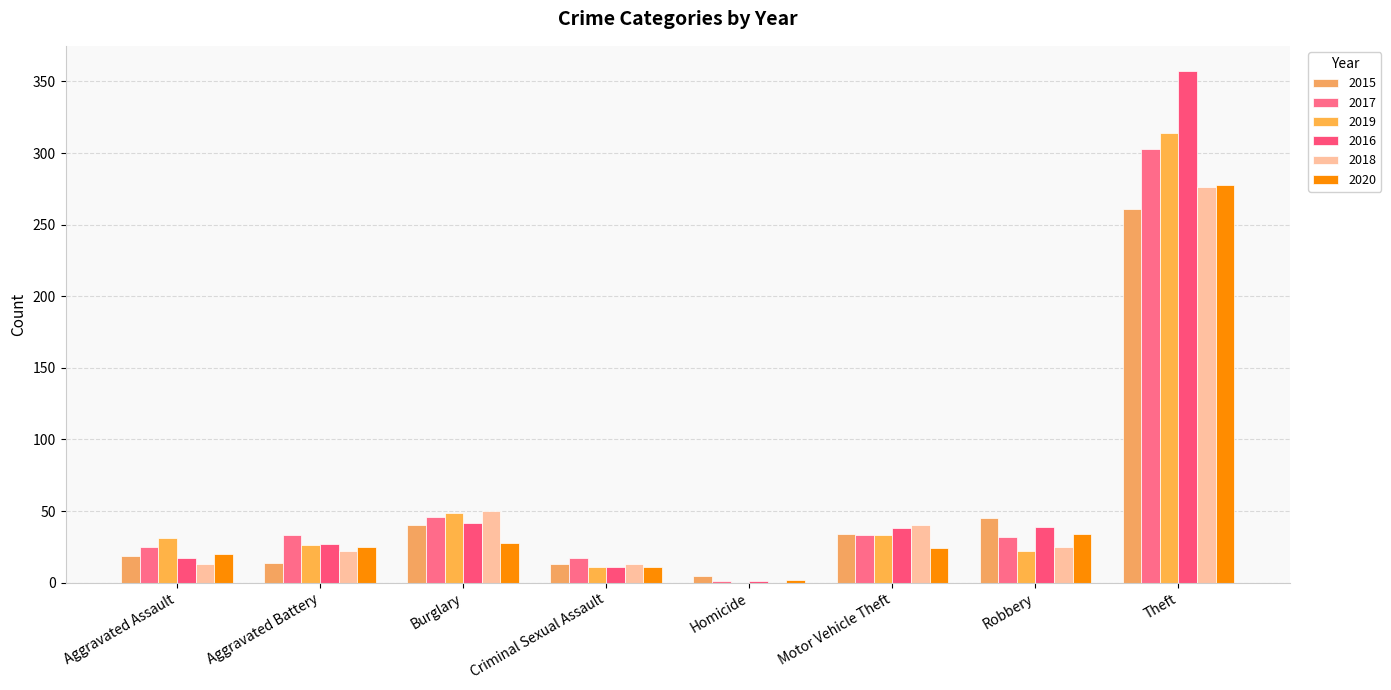

What is the sum of all 2017 values?

490